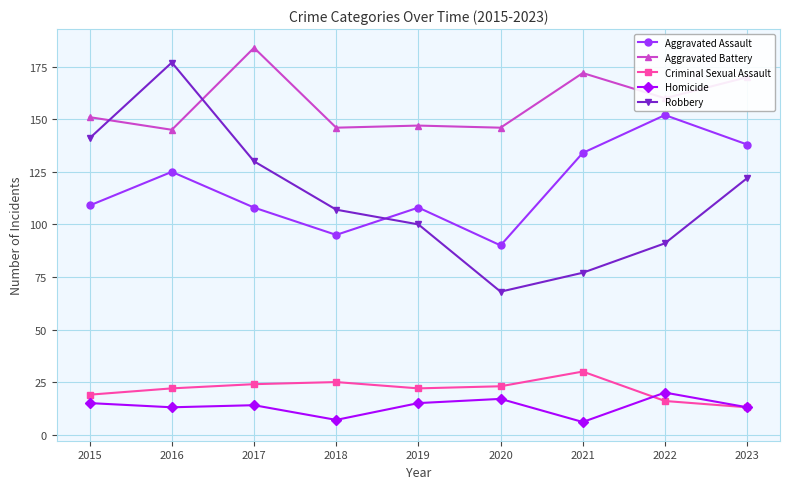

At which category is the sum across all series the highest?

2016